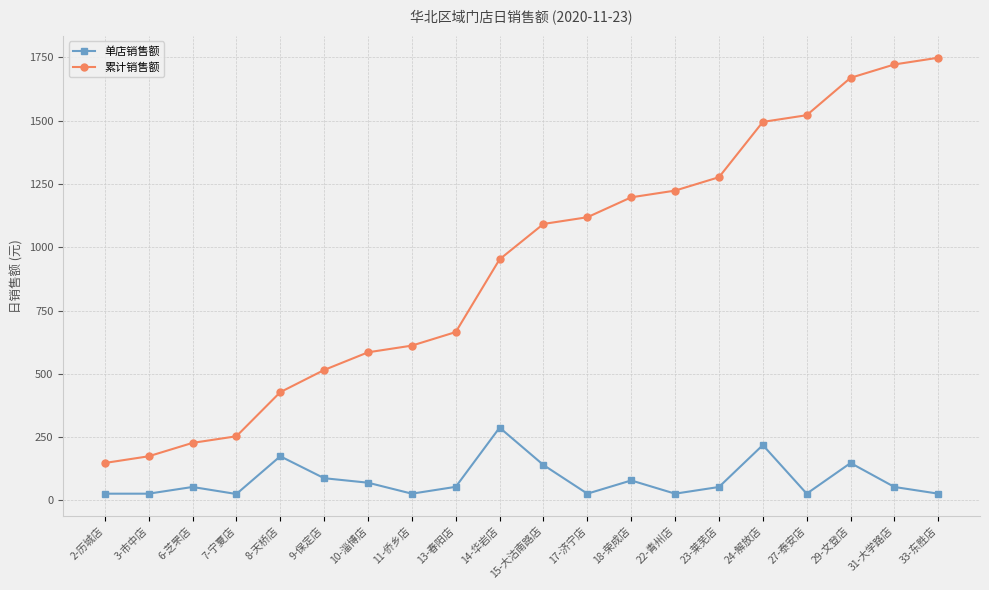

What is the value of the 单店销售额 point at the 3rd from the left?

52.9